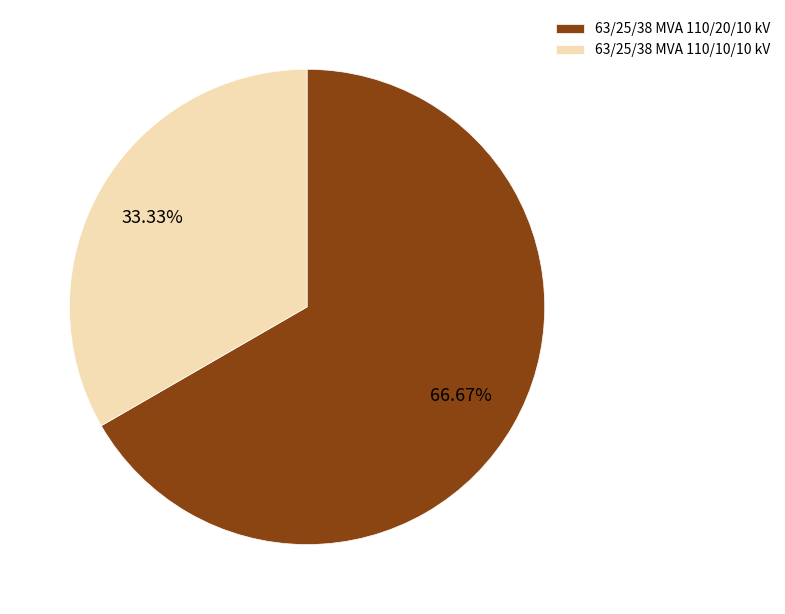

To the nearest percent, what percentage of the pie is 63/25/38 MVA 110/10/10 kV?

33%